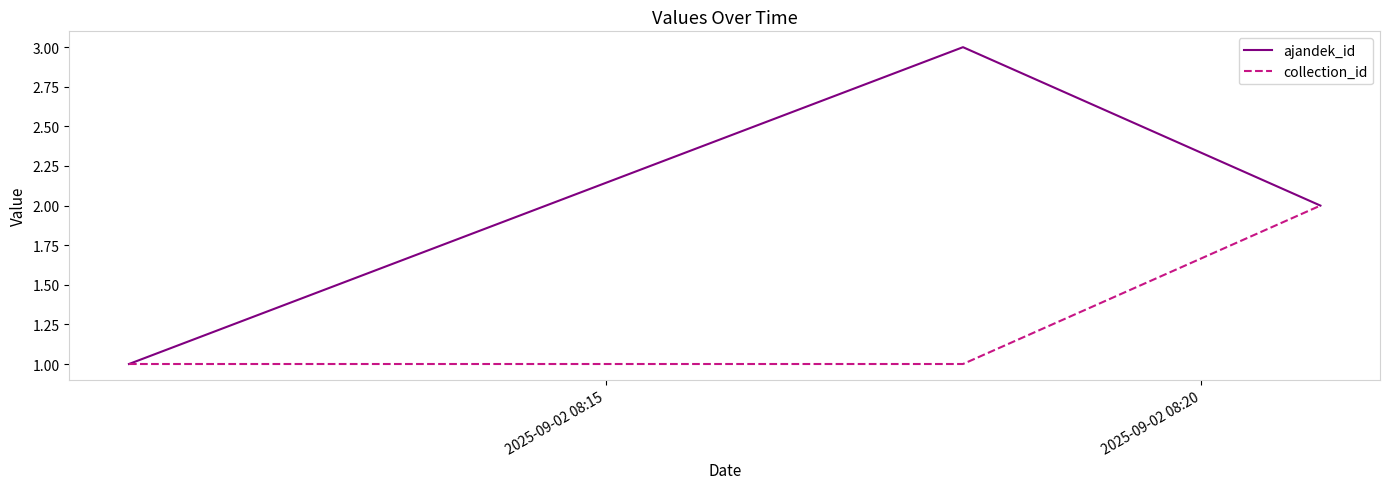

List the series in order of their peak value, highest first.

ajandek_id, collection_id